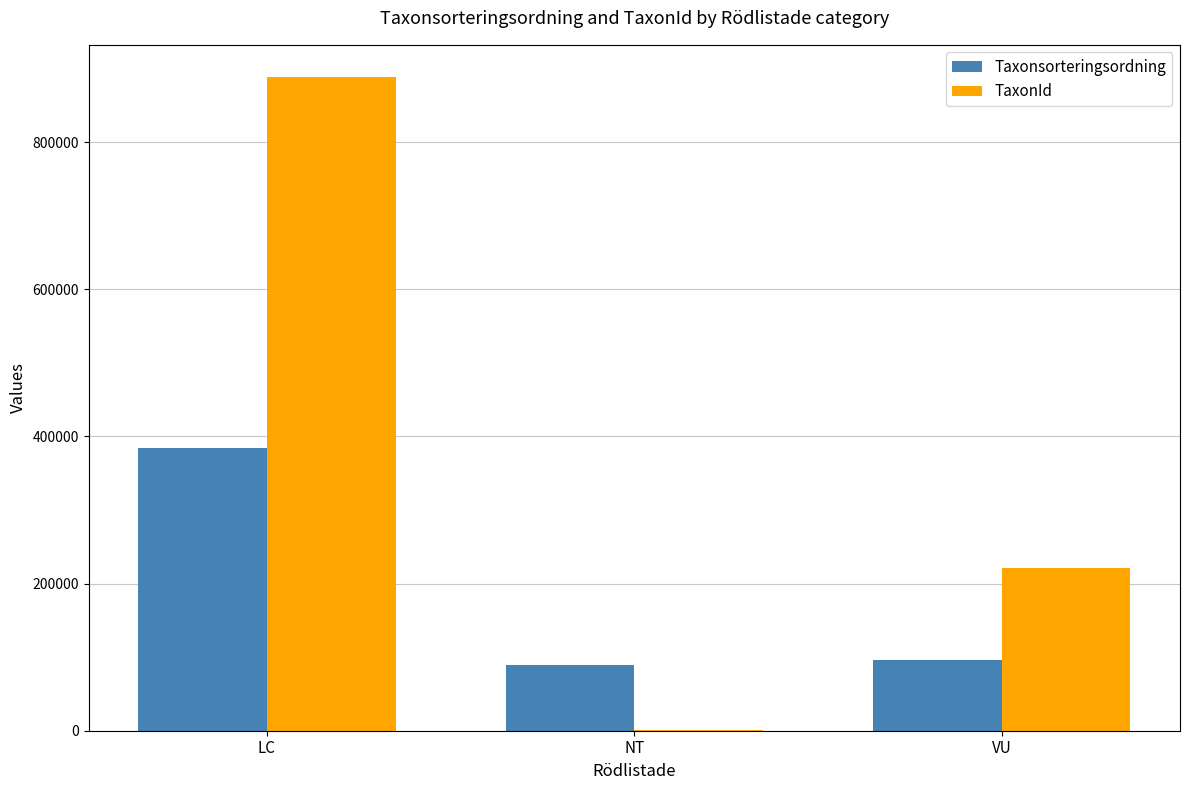

At which label does TaxonId first exceed 220787?

LC